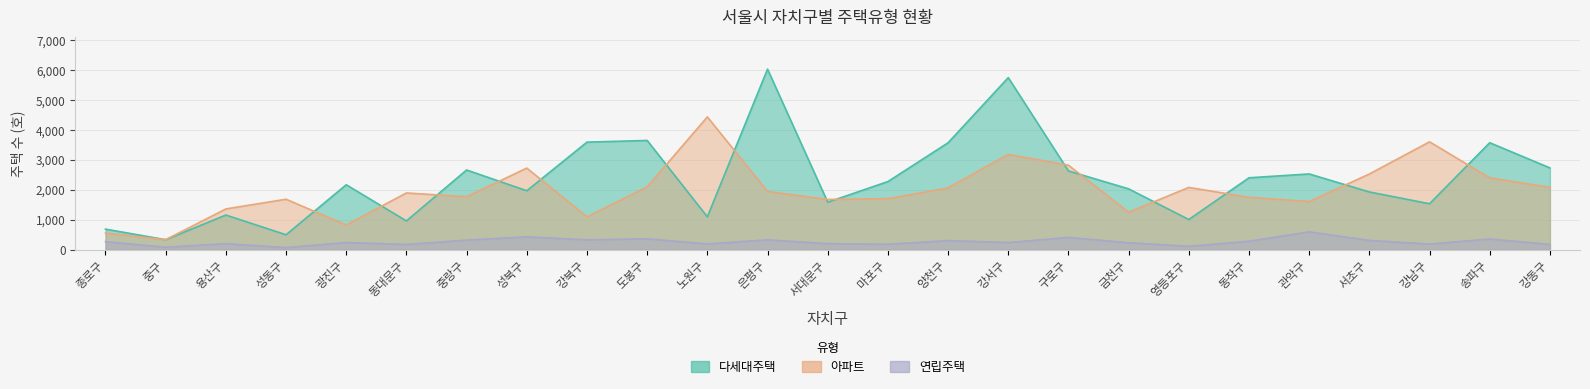

True or false: 연립주택 and 아파트 intersect in this chart.

False